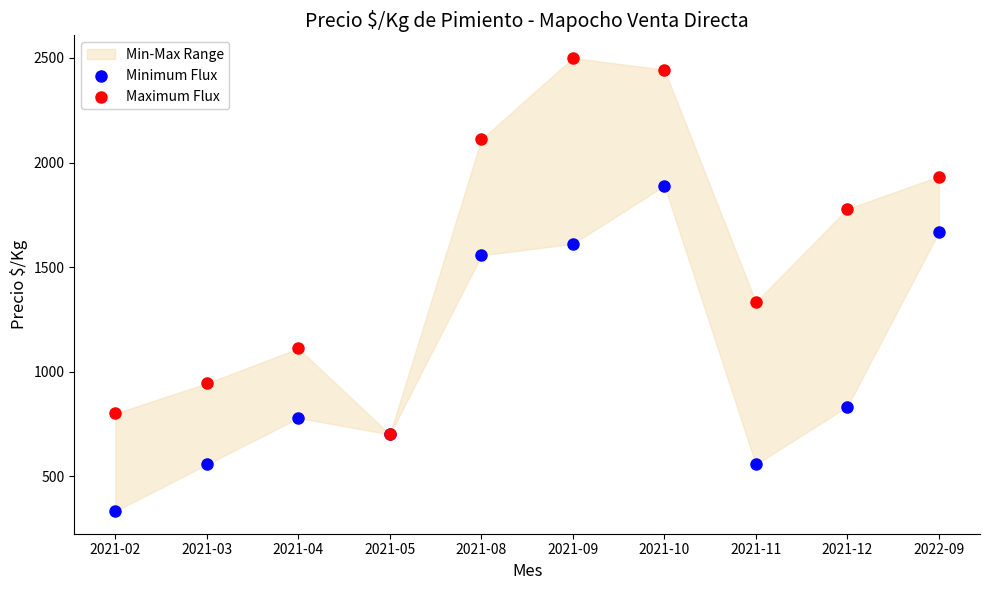

Across all series, what Y value is closest to 1416?

1333